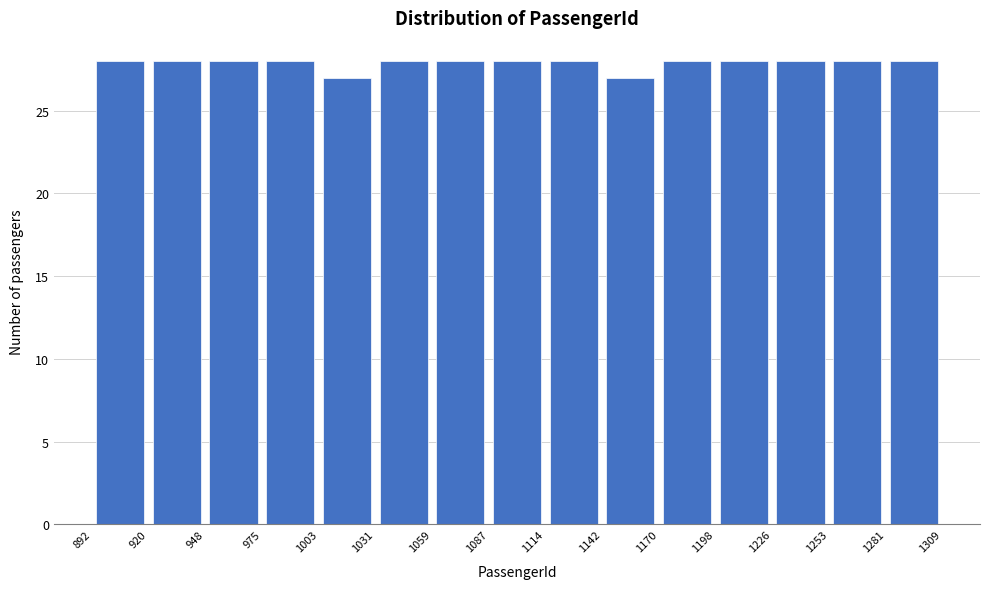

Reading left to right, list every bar in this chart as the range it spans on the x-axis followed by its height. The values are not printed on the chart, so give them approximately, as read against the axis.

892 to 920: 28
920 to 948: 28
948 to 975: 28
975 to 1003: 28
1003 to 1031: 27
1031 to 1059: 28
1059 to 1087: 28
1087 to 1114: 28
1114 to 1142: 28
1142 to 1170: 27
1170 to 1198: 28
1198 to 1226: 28
1226 to 1253: 28
1253 to 1281: 28
1281 to 1309: 28